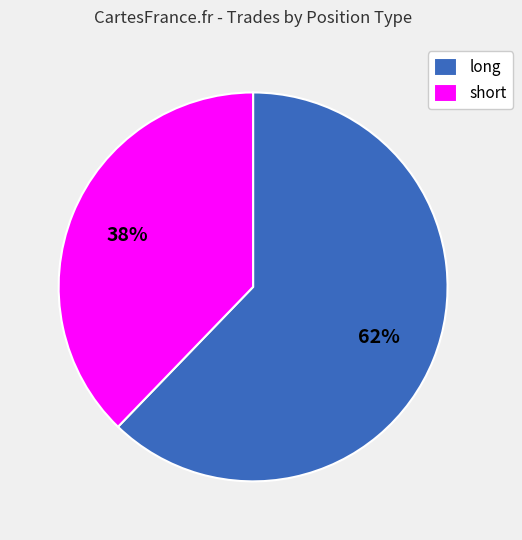

Rank the categories by value from highest to lowest.

long, short